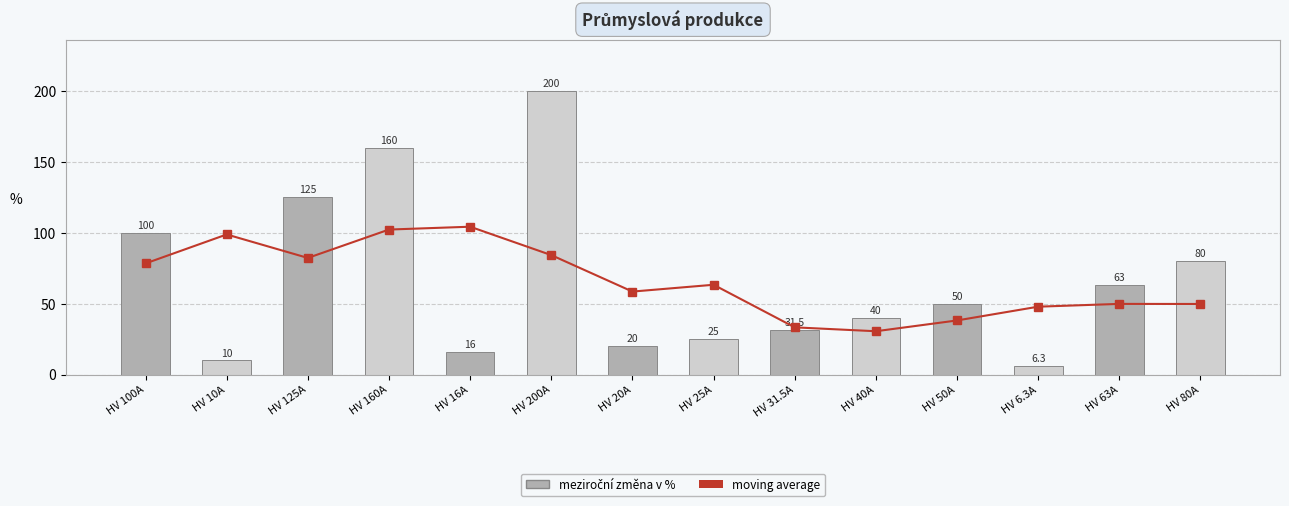

What is the sum of the i_rated_a values at HV 25A and HV 20A?

45.0